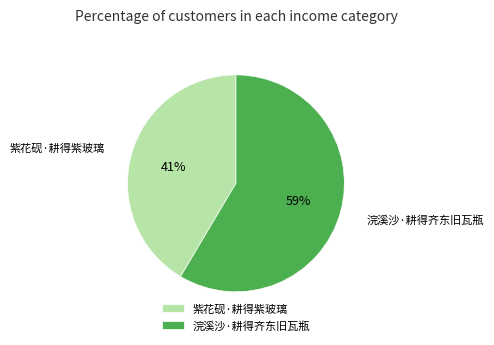

To the nearest percent, what is the average slice percentage?

50%